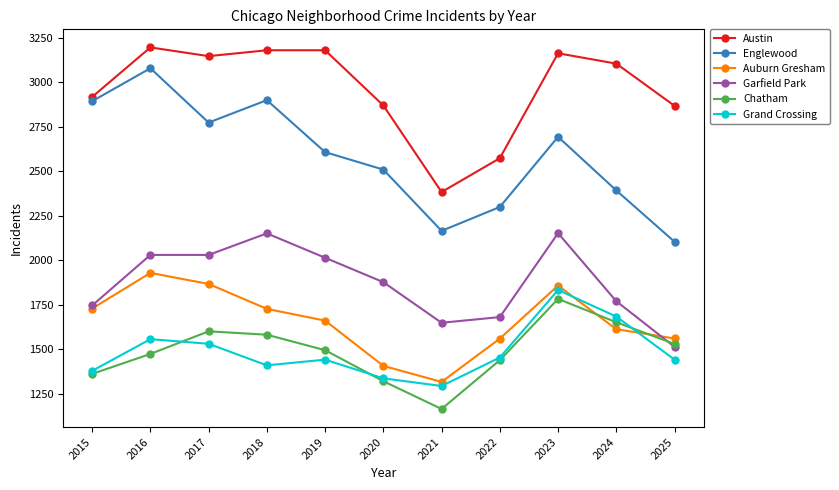

Is it true that Englewood equals 3381 at 2020?

False